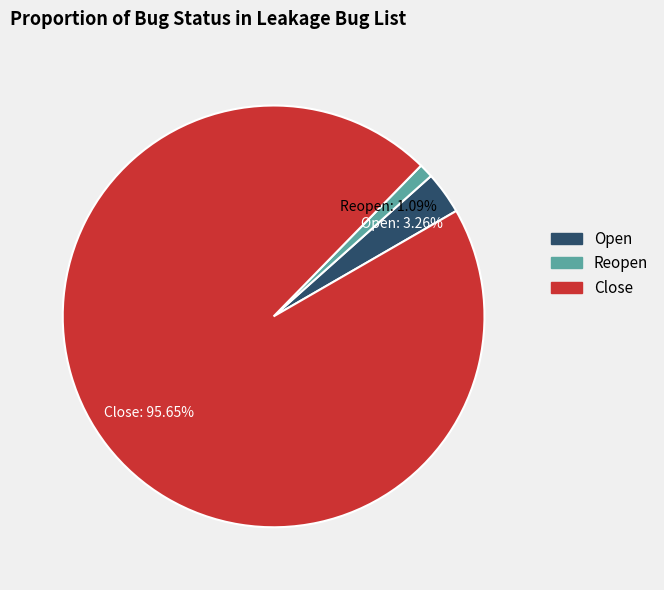

Count the number of slices in the pie.

3